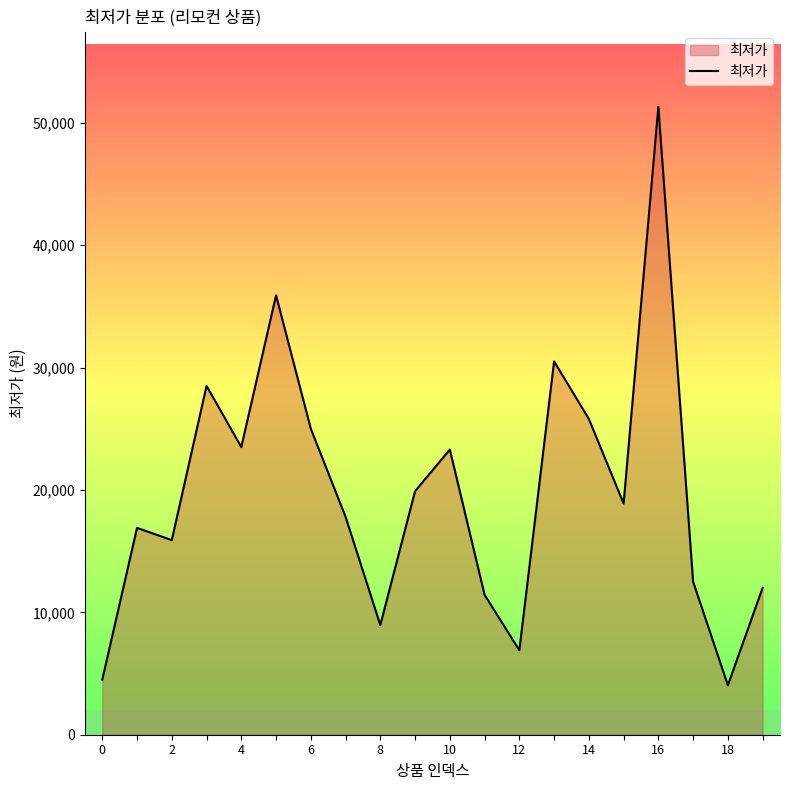

What is the greatest value displayed?

51300